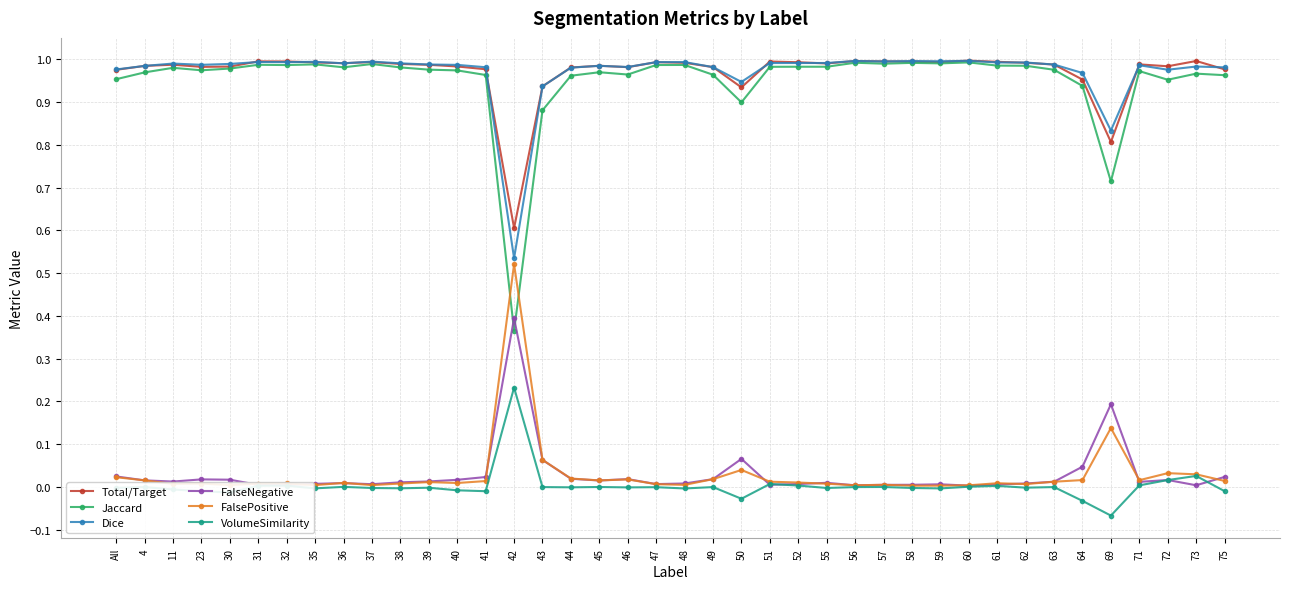

True or false: Dice has a value of 0.4 at 41.

False